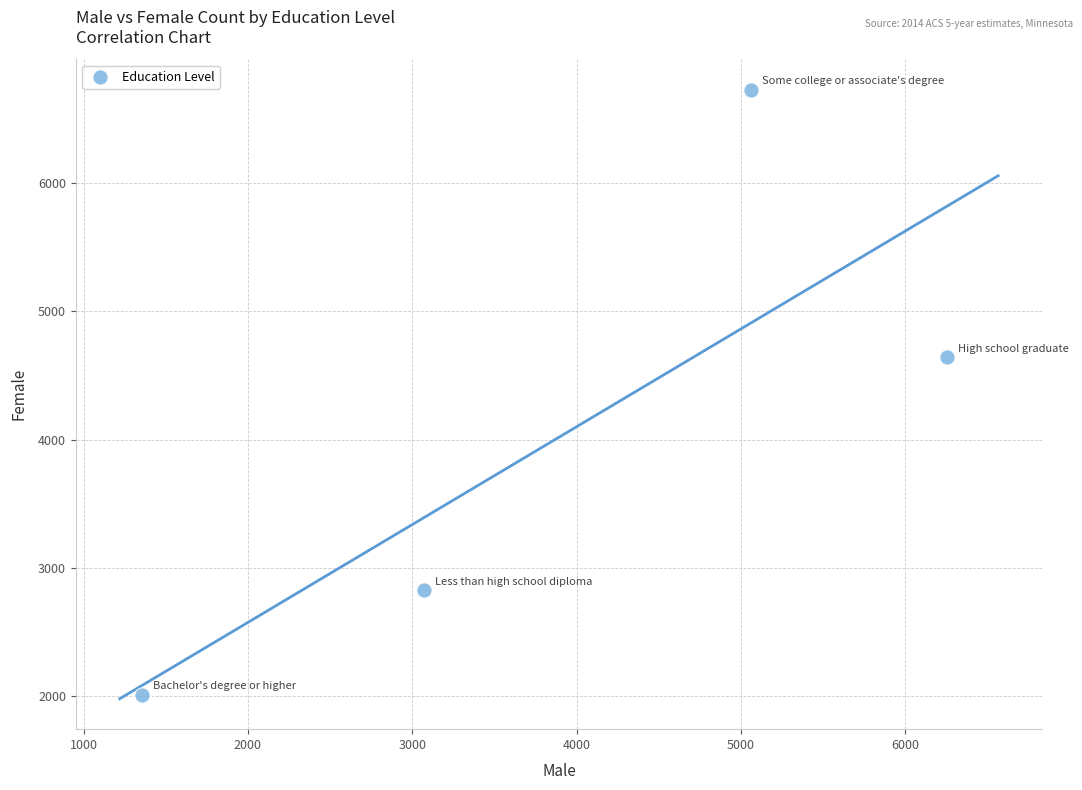

What Y value in the scatter plot is closest to 4370?

4643